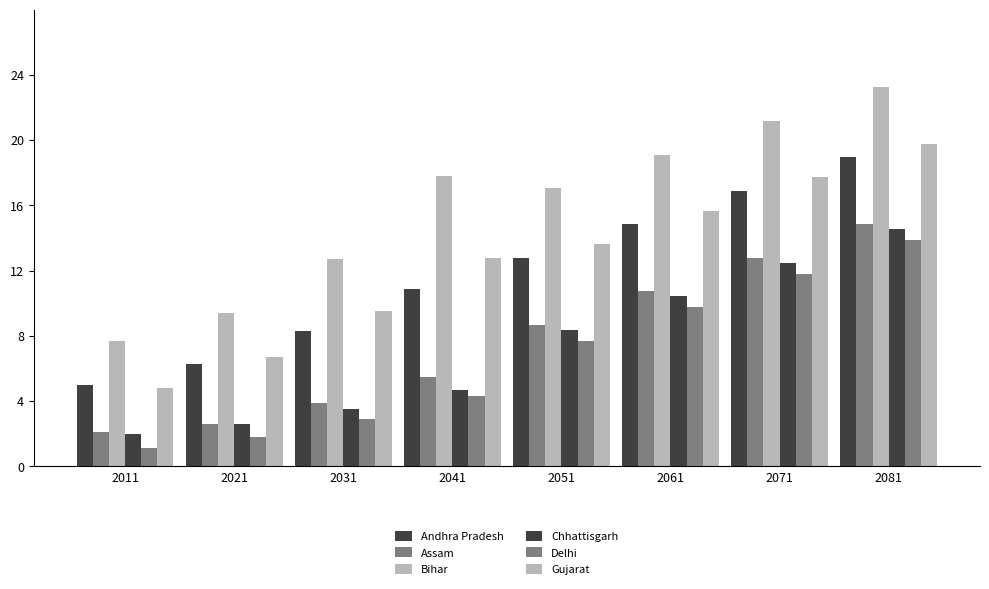

What is the value of the Bihar bar at the 7th from the left?

21.2